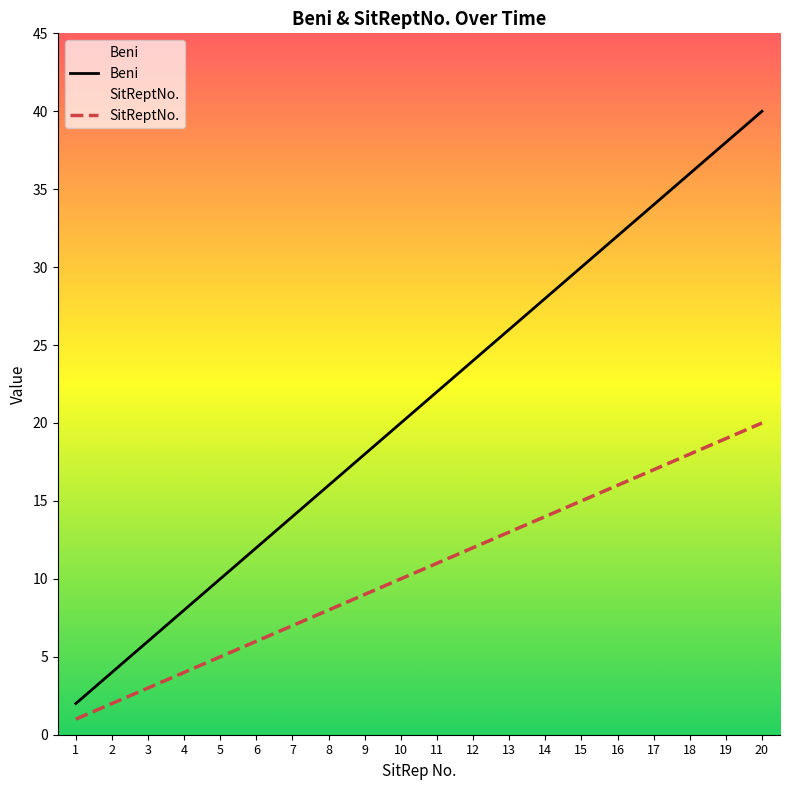

Which label corresponds to the smallest value in the chart?

1